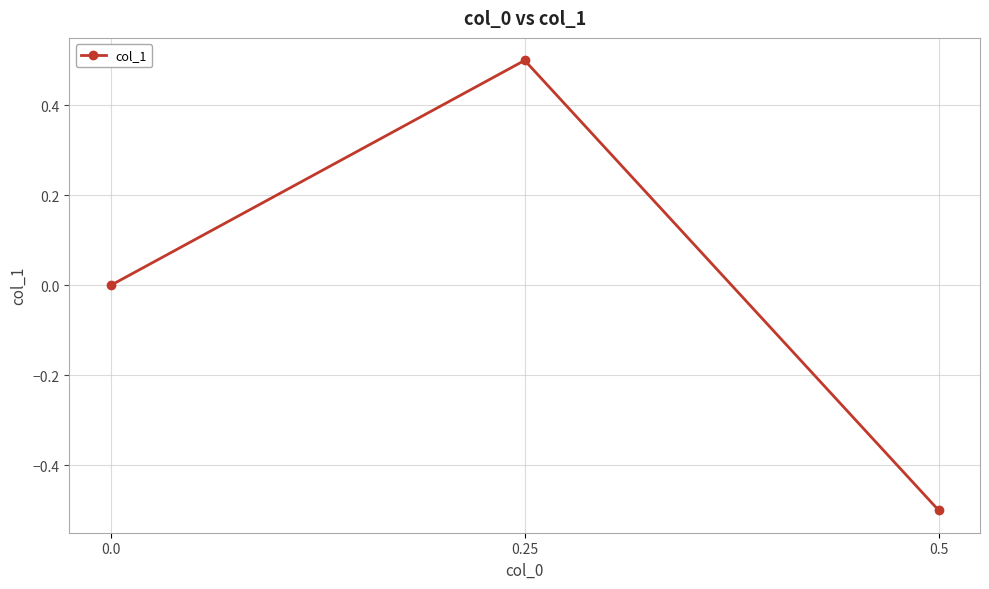

How many lines are shown in the chart?

1